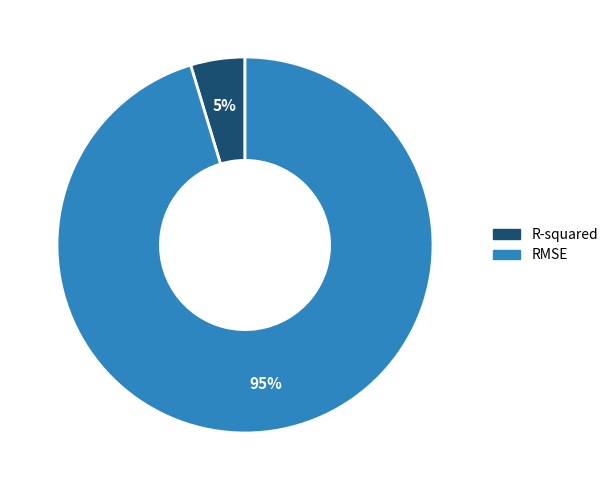

Which category has the smallest portion of the pie?

R-squared